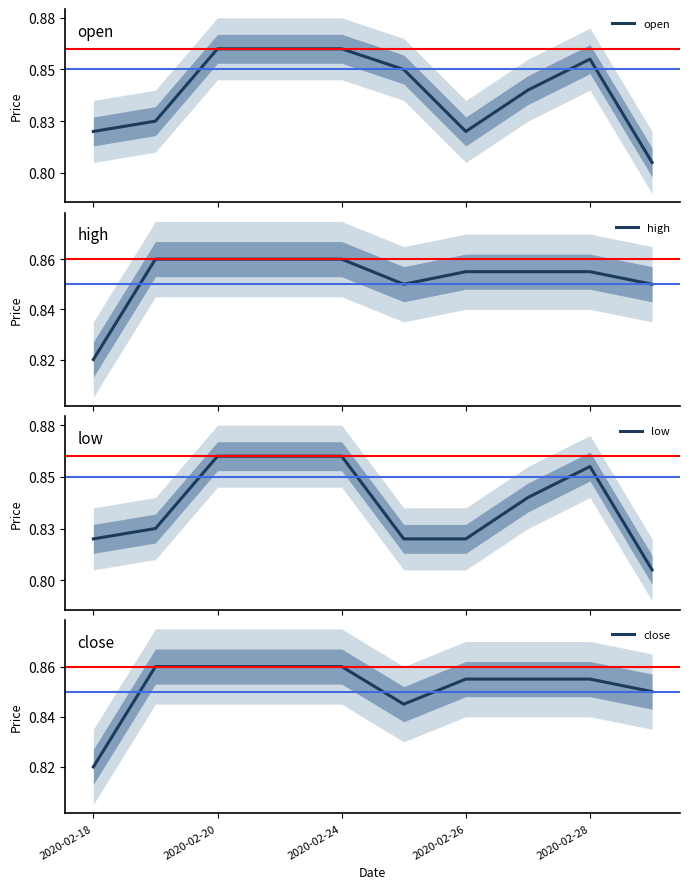

True or false: low and high intersect in this chart.

False